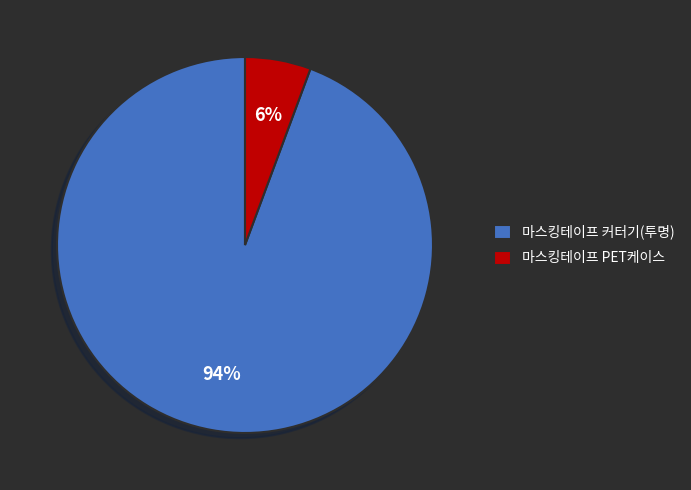

True or false: 마스킹테이프 커터기(투명) accounts for 94% of the total.

True